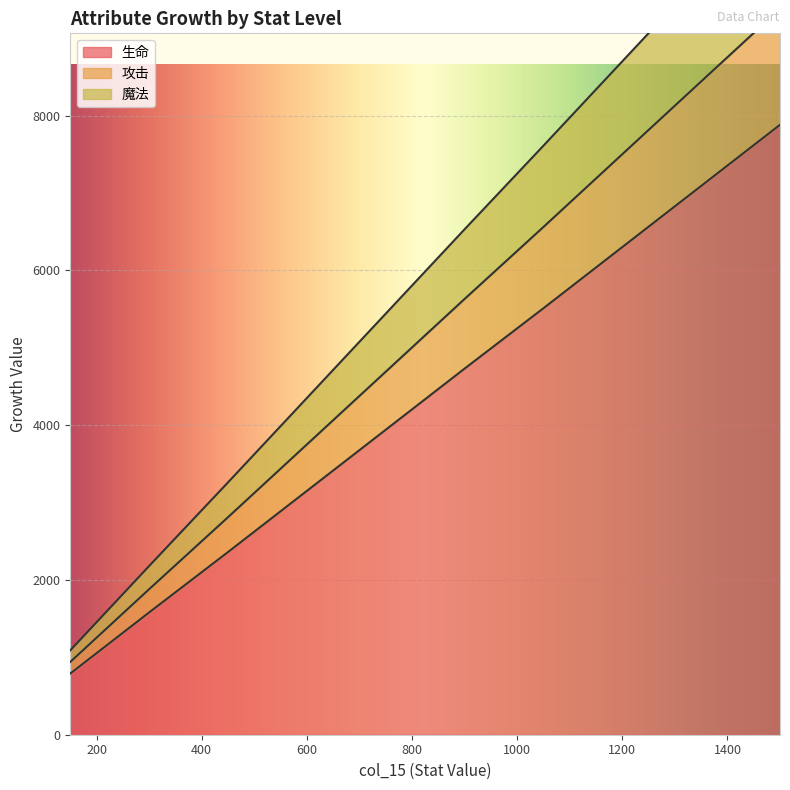

Reading left to right, extract all data points from this chart.

生命: 150=790	300=1580	450=2360	600=3150	750=3940	900=4730	1050=5510	1200=6300	1350=7090	1500=7880
攻击: 150=1090	300=2180	450=3260	600=4350	750=5440	900=6530	1050=7610	1200=8700	1350=9790	1500=10880
魔法: 150=940	300=1880	450=2810	600=3750	750=4690	900=5630	1050=6560	1200=7500	1350=8440	1500=9380